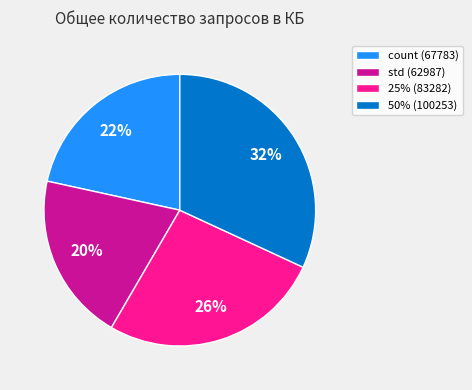

Do std (62987) and 25% (83282) together represent more than half of the pie?

No